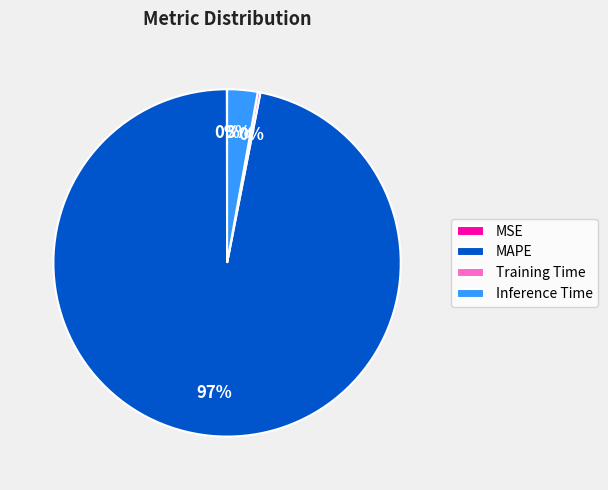

Which has a higher value, Inference Time or MAPE?

MAPE